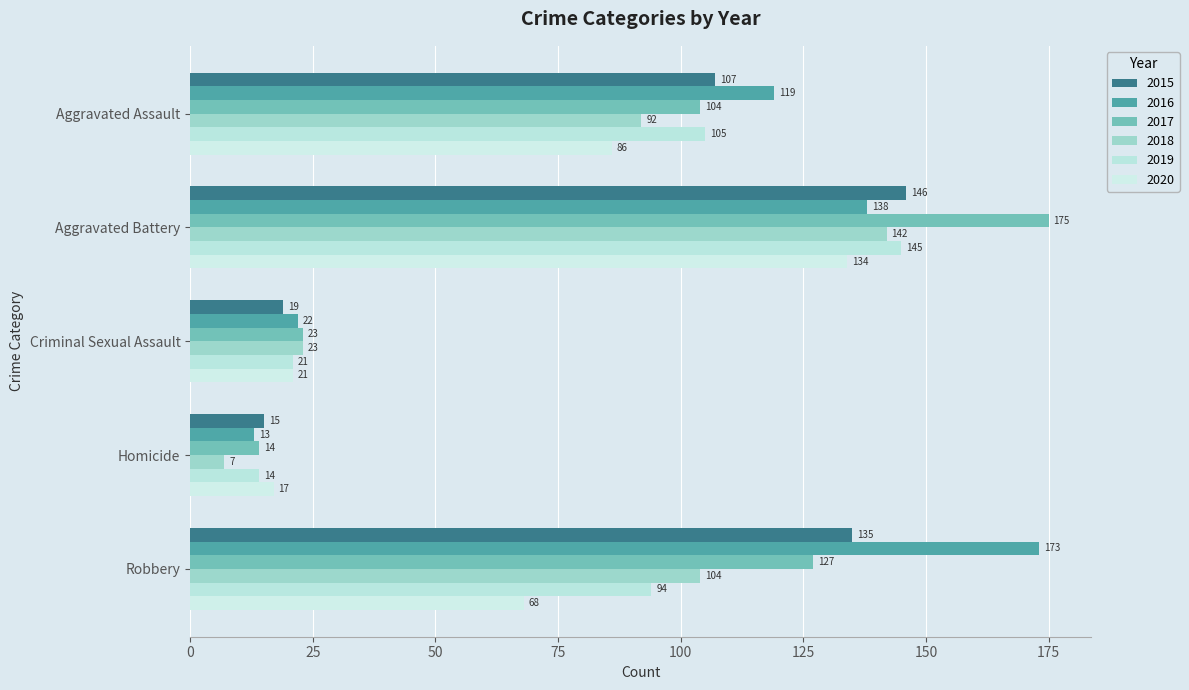

Rank the categories by 2015 value from highest to lowest.

Aggravated Battery, Robbery, Aggravated Assault, Criminal Sexual Assault, Homicide